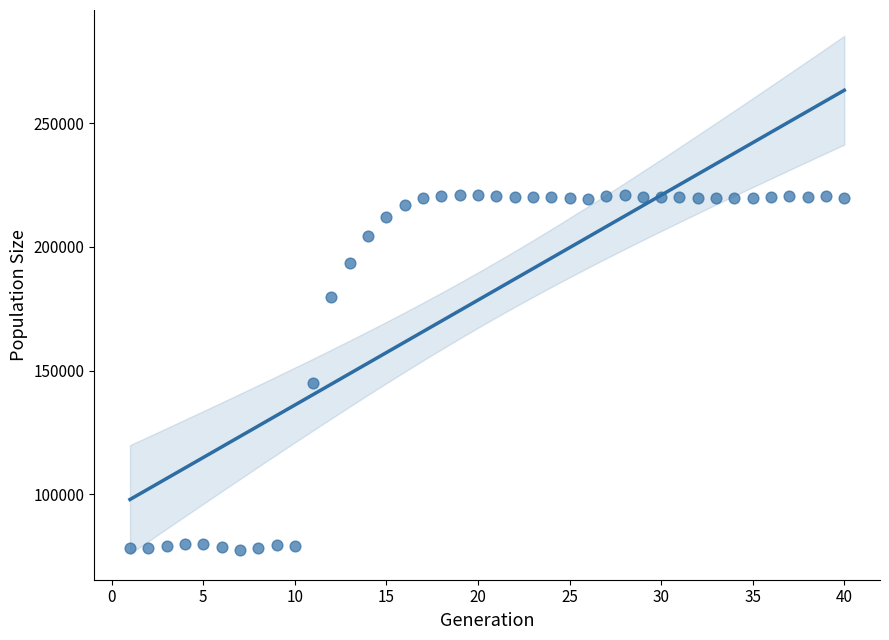

What is the range of Y values (max minus min)?

143373